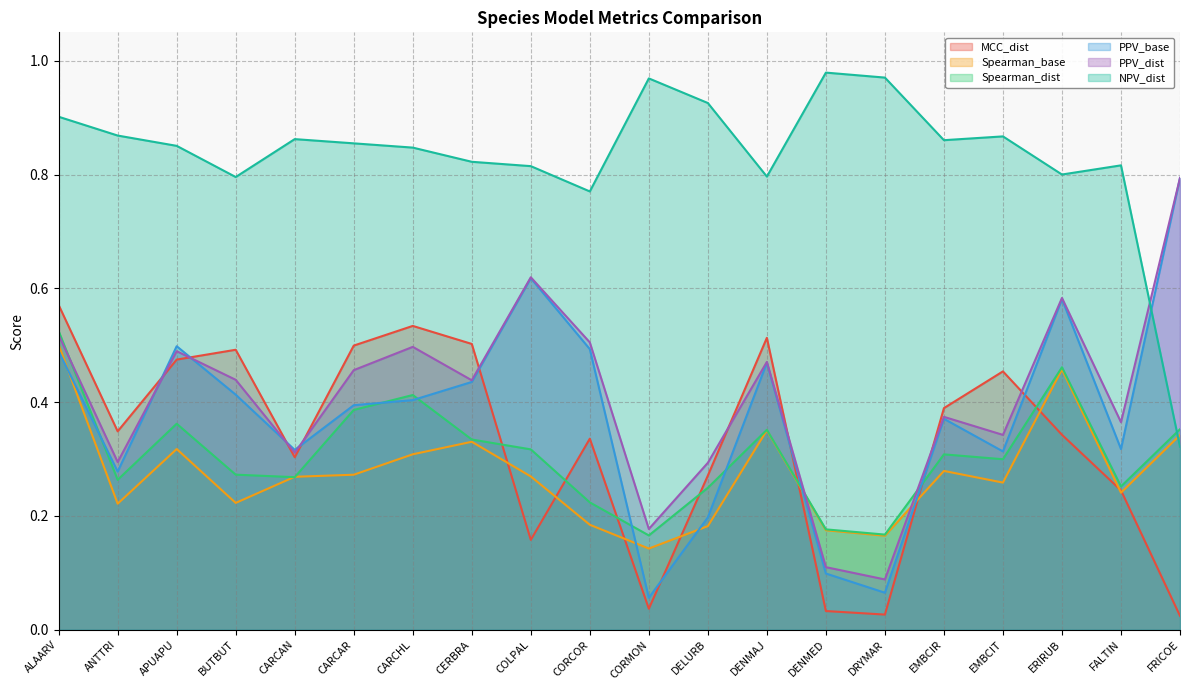

At which category does MCC_dist reach its first local valley?

ANTTRI